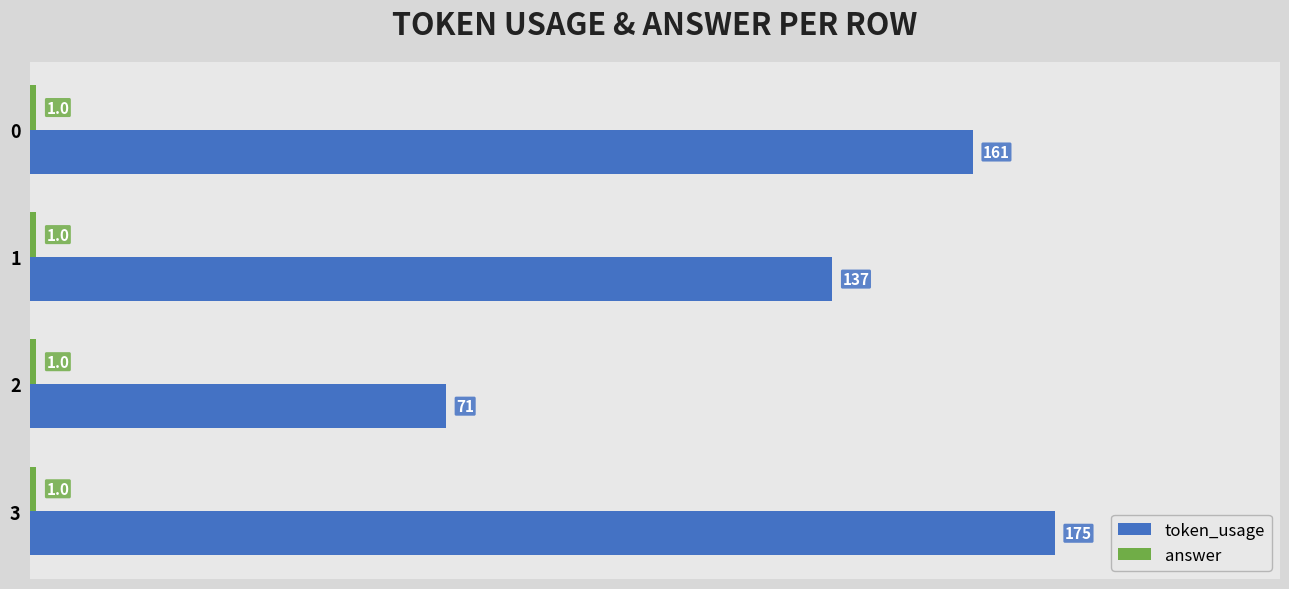

Is it true that token_usage equals 287 at 0?

False